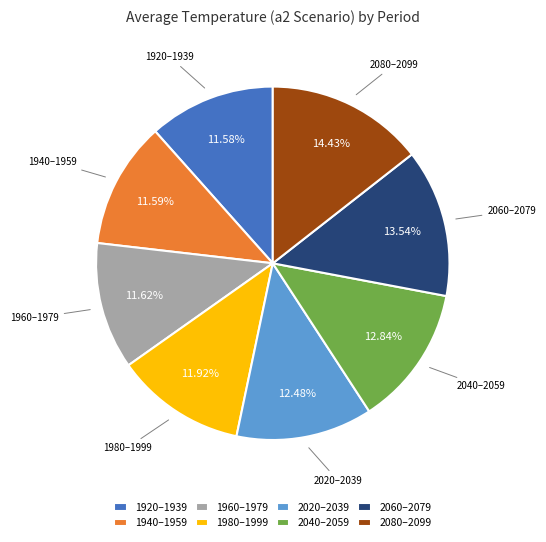

Is there any slice that represents more than half of the pie?

No